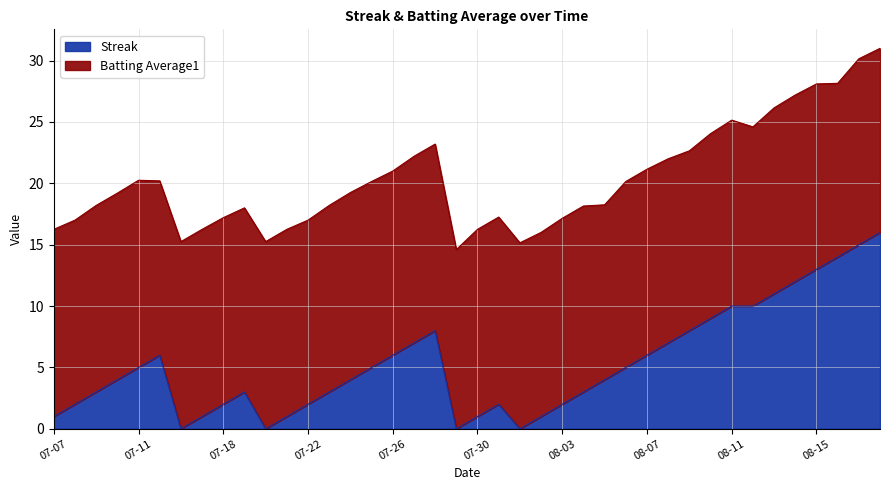

True or false: Streak has a value of 8.5 at 07-11.

False